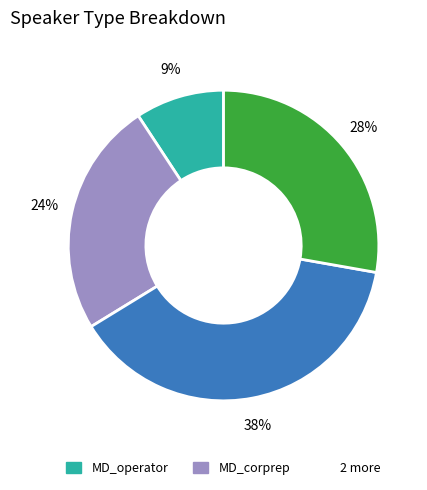

Is there any slice that represents more than half of the pie?

No